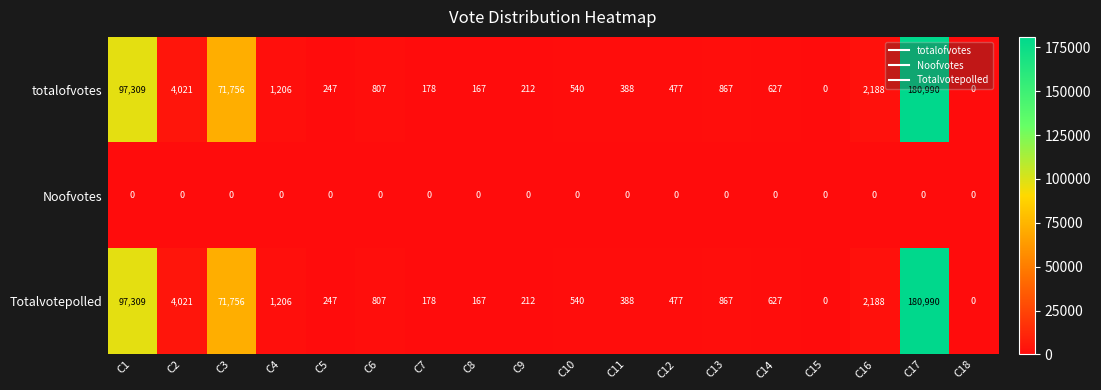

What is the difference between the second highest and second lowest values in the totalofvotes series?

97309